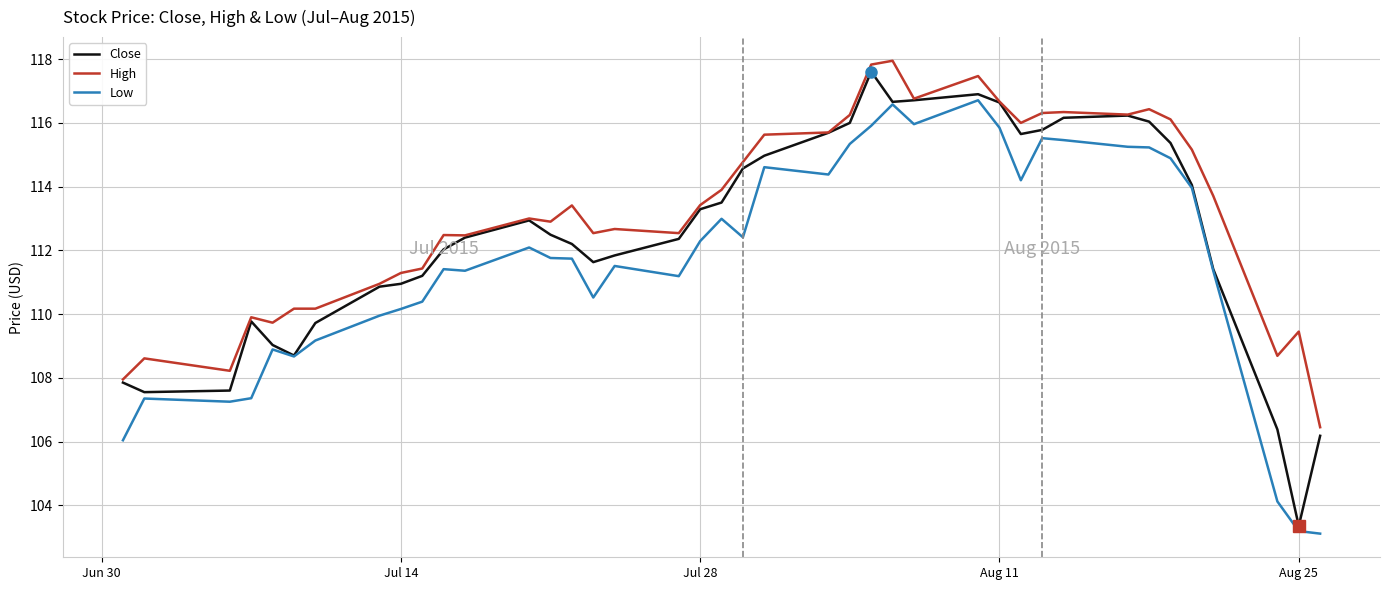

Which series has the widest spread of values?

Close